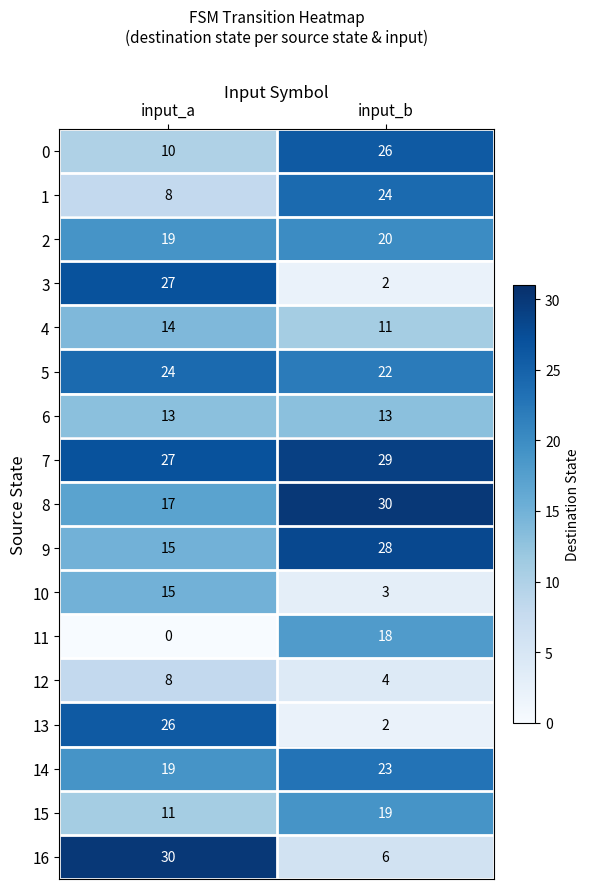

Which category has the highest value in the 0 series?

input_b